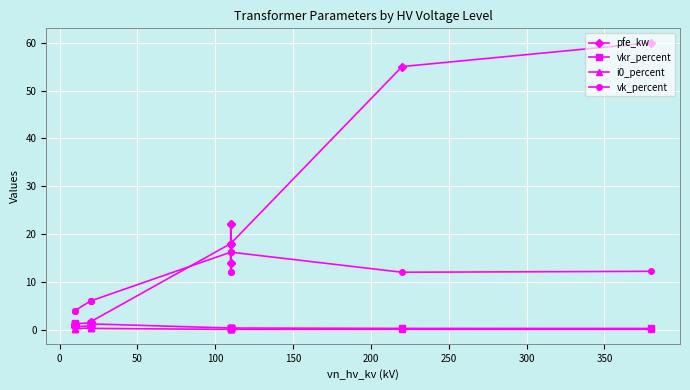

How many intersections are there between vk_percent and pfe_kw?

1